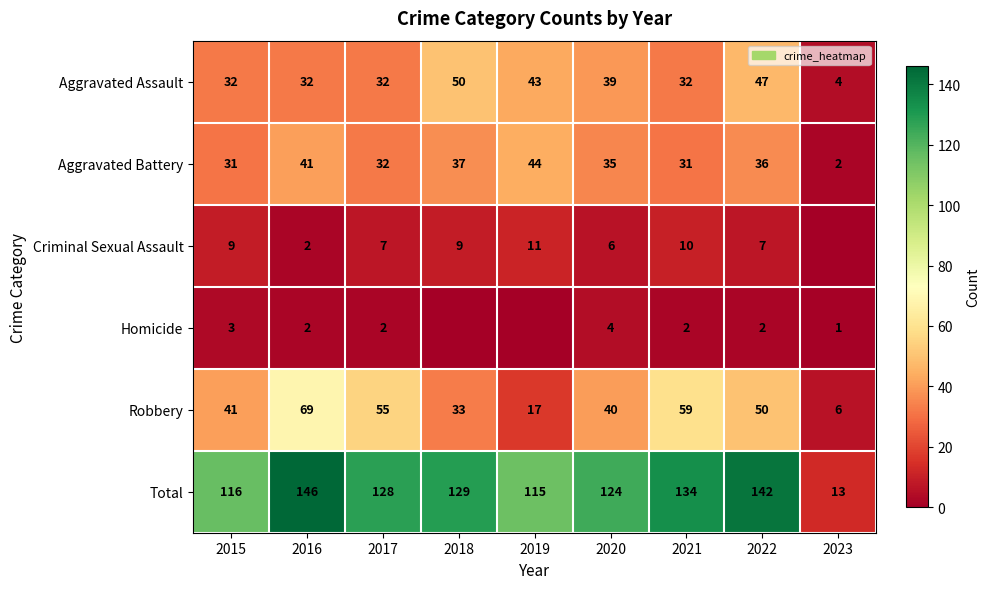

What is the minimum value for Total?

13